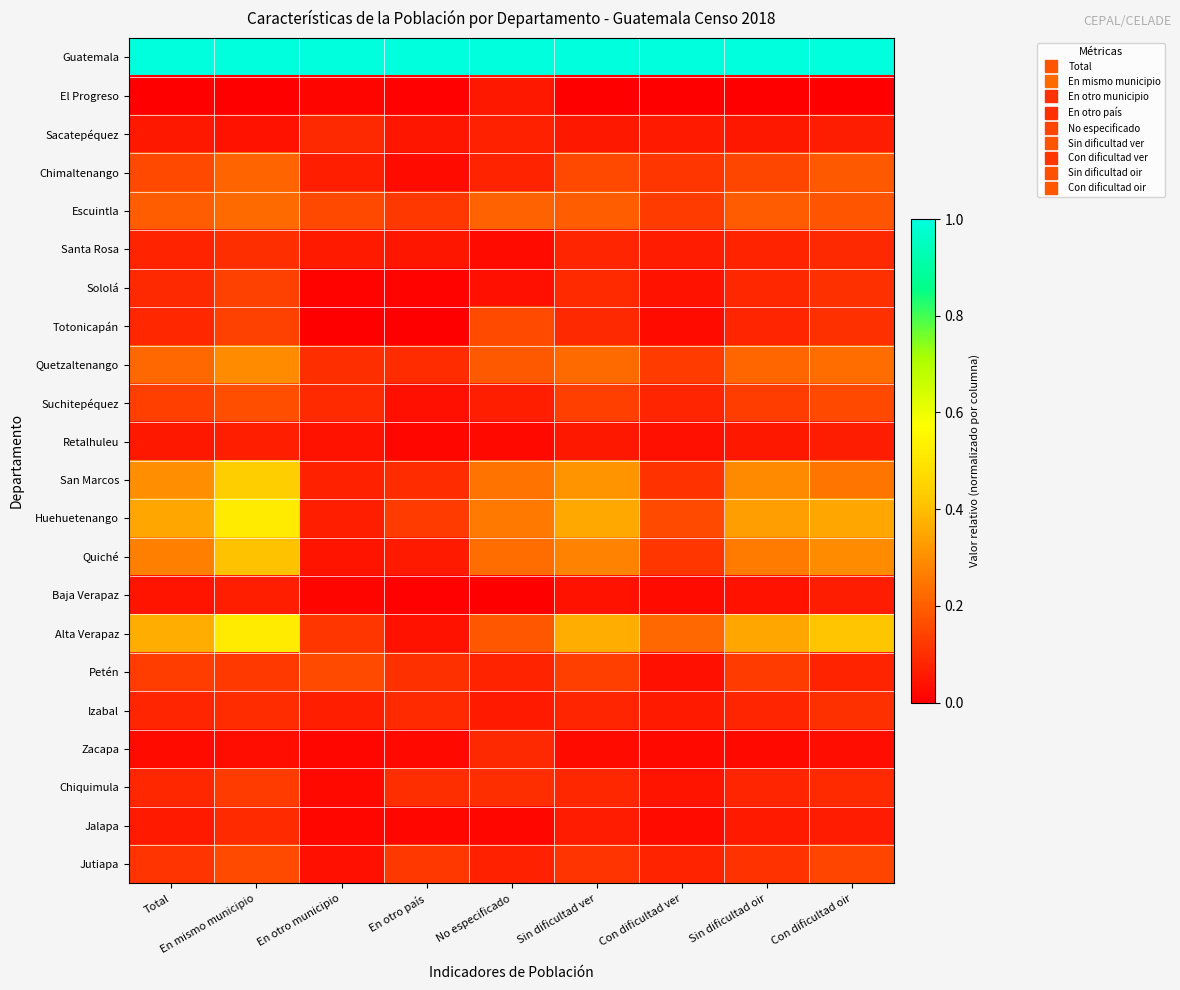

Reading left to right, what are all the values shown in this chart?

Guatemala: Total=1.0	En mismo municipio=1.0	En otro municipio=1.0	En otro país=1.0	No especificado=1.0	Sin dificultad ver=1.0	Con dificultad ver=1.0	Sin dificultad oir=1.0	Con dificultad oir=1.0
El Progreso: Total=0.0	En mismo municipio=0.0	En otro municipio=0.0	En otro país=0.0	No especificado=0.1	Sin dificultad ver=0.0	Con dificultad ver=0.0	Sin dificultad oir=0.0	Con dificultad oir=0.0
Sacatepéquez: Total=0.1	En mismo municipio=0.0	En otro municipio=0.1	En otro país=0.0	No especificado=0.1	Sin dificultad ver=0.1	Con dificultad ver=0.1	Sin dificultad oir=0.1	Con dificultad oir=0.1
Chimaltenango: Total=0.2	En mismo municipio=0.2	En otro municipio=0.1	En otro país=0.0	No especificado=0.1	Sin dificultad ver=0.2	Con dificultad ver=0.1	Sin dificultad oir=0.2	Con dificultad oir=0.2
Escuintla: Total=0.2	En mismo municipio=0.2	En otro municipio=0.2	En otro país=0.1	No especificado=0.2	Sin dificultad ver=0.2	Con dificultad ver=0.1	Sin dificultad oir=0.2	Con dificultad oir=0.2
Santa Rosa: Total=0.1	En mismo municipio=0.1	En otro municipio=0.1	En otro país=0.0	No especificado=0.0	Sin dificultad ver=0.1	Con dificultad ver=0.1	Sin dificultad oir=0.1	Con dificultad oir=0.1
Sololá: Total=0.1	En mismo municipio=0.1	En otro municipio=0.0	En otro país=0.0	No especificado=0.0	Sin dificultad ver=0.1	Con dificultad ver=0.0	Sin dificultad oir=0.1	Con dificultad oir=0.1
Totonicapán: Total=0.1	En mismo municipio=0.1	En otro municipio=0.0	En otro país=0.0	No especificado=0.2	Sin dificultad ver=0.1	Con dificultad ver=0.0	Sin dificultad oir=0.1	Con dificultad oir=0.1
Quetzaltenango: Total=0.2	En mismo municipio=0.3	En otro municipio=0.1	En otro país=0.1	No especificado=0.2	Sin dificultad ver=0.2	Con dificultad ver=0.1	Sin dificultad oir=0.2	Con dificultad oir=0.2
Suchitepéquez: Total=0.1	En mismo municipio=0.2	En otro municipio=0.1	En otro país=0.0	No especificado=0.1	Sin dificultad ver=0.1	Con dificultad ver=0.1	Sin dificultad oir=0.1	Con dificultad oir=0.2
Retalhuleu: Total=0.1	En mismo municipio=0.1	En otro municipio=0.0	En otro país=0.0	No especificado=0.0	Sin dificultad ver=0.1	Con dificultad ver=0.0	Sin dificultad oir=0.1	Con dificultad oir=0.1
San Marcos: Total=0.3	En mismo municipio=0.4	En otro municipio=0.1	En otro país=0.1	No especificado=0.2	Sin dificultad ver=0.3	Con dificultad ver=0.1	Sin dificultad oir=0.3	Con dificultad oir=0.2
Huehuetenango: Total=0.4	En mismo municipio=0.5	En otro municipio=0.1	En otro país=0.1	No especificado=0.3	Sin dificultad ver=0.4	Con dificultad ver=0.2	Sin dificultad oir=0.3	Con dificultad oir=0.4
Quiché: Total=0.3	En mismo municipio=0.4	En otro municipio=0.0	En otro país=0.1	No especificado=0.2	Sin dificultad ver=0.3	Con dificultad ver=0.1	Sin dificultad oir=0.3	Con dificultad oir=0.3
Baja Verapaz: Total=0.0	En mismo municipio=0.1	En otro municipio=0.0	En otro país=0.0	No especificado=0.0	Sin dificultad ver=0.0	Con dificultad ver=0.0	Sin dificultad oir=0.0	Con dificultad oir=0.1
Alta Verapaz: Total=0.4	En mismo municipio=0.5	En otro municipio=0.1	En otro país=0.0	No especificado=0.2	Sin dificultad ver=0.4	Con dificultad ver=0.2	Sin dificultad oir=0.3	Con dificultad oir=0.4
Petén: Total=0.1	En mismo municipio=0.1	En otro municipio=0.2	En otro país=0.1	No especificado=0.1	Sin dificultad ver=0.1	Con dificultad ver=0.0	Sin dificultad oir=0.1	Con dificultad oir=0.1
Izabal: Total=0.1	En mismo municipio=0.1	En otro municipio=0.1	En otro país=0.1	No especificado=0.1	Sin dificultad ver=0.1	Con dificultad ver=0.1	Sin dificultad oir=0.1	Con dificultad oir=0.1
Zacapa: Total=0.0	En mismo municipio=0.0	En otro municipio=0.0	En otro país=0.0	No especificado=0.1	Sin dificultad ver=0.0	Con dificultad ver=0.0	Sin dificultad oir=0.0	Con dificultad oir=0.0
Chiquimula: Total=0.1	En mismo municipio=0.1	En otro municipio=0.0	En otro país=0.1	No especificado=0.1	Sin dificultad ver=0.1	Con dificultad ver=0.0	Sin dificultad oir=0.1	Con dificultad oir=0.1
Jalapa: Total=0.1	En mismo municipio=0.1	En otro municipio=0.0	En otro país=0.0	No especificado=0.0	Sin dificultad ver=0.1	Con dificultad ver=0.0	Sin dificultad oir=0.1	Con dificultad oir=0.1
Jutiapa: Total=0.1	En mismo municipio=0.2	En otro municipio=0.0	En otro país=0.1	No especificado=0.1	Sin dificultad ver=0.1	Con dificultad ver=0.1	Sin dificultad oir=0.1	Con dificultad oir=0.1